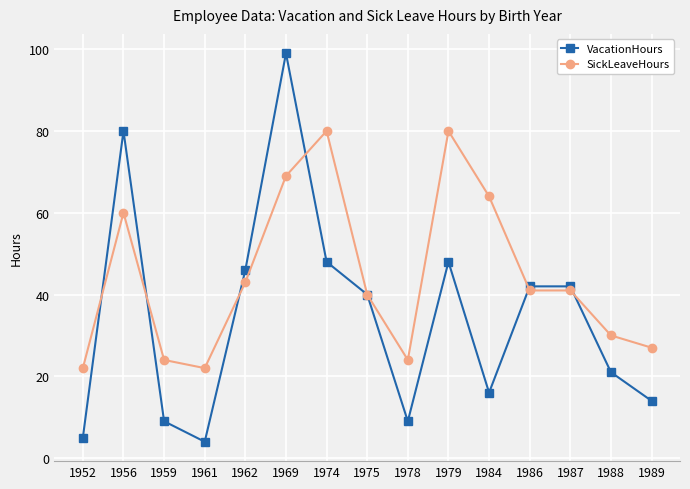

What is the sum of the VacationHours values at 1956 and 1987?

122